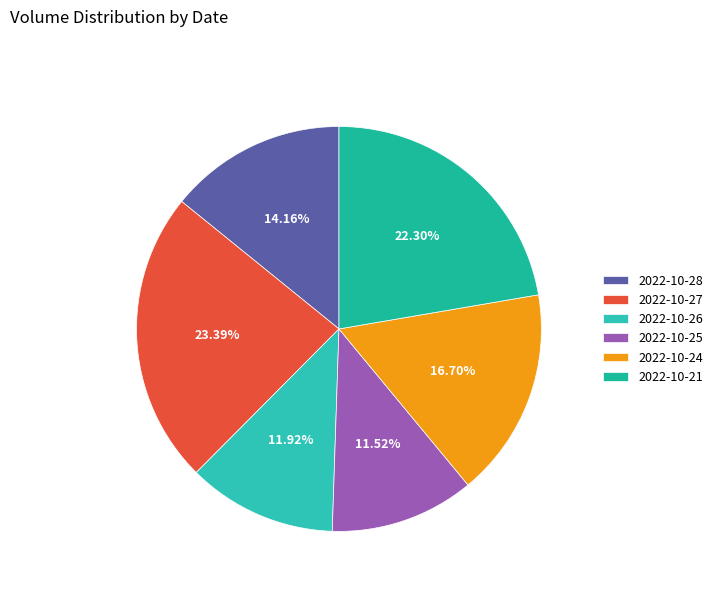

Does any single category account for the majority?

No